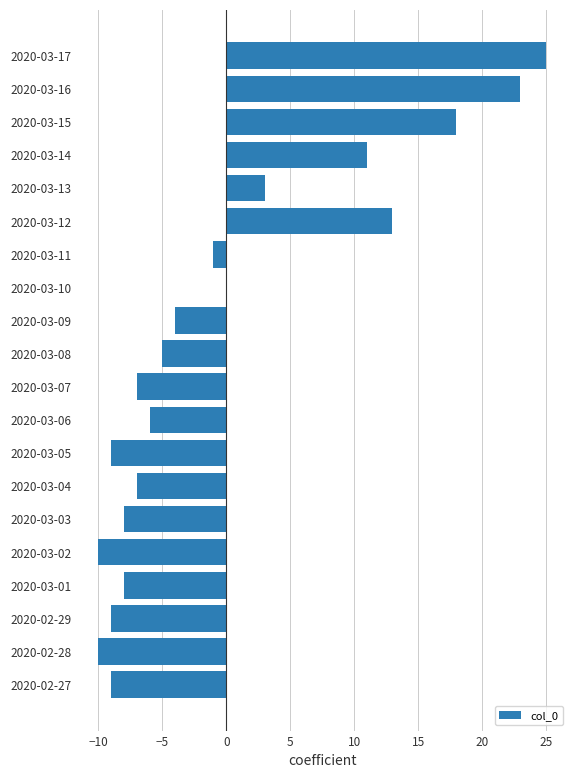

Reading top to bottom, list all the values displayed in this chart.

2020-03-17=25	2020-03-16=23	2020-03-15=18	2020-03-14=11	2020-03-13=3	2020-03-12=13	2020-03-11=-1	2020-03-10=0	2020-03-09=-4	2020-03-08=-5	2020-03-07=-7	2020-03-06=-6	2020-03-05=-9	2020-03-04=-7	2020-03-03=-8	2020-03-02=-10	2020-03-01=-8	2020-02-29=-9	2020-02-28=-10	2020-02-27=-9